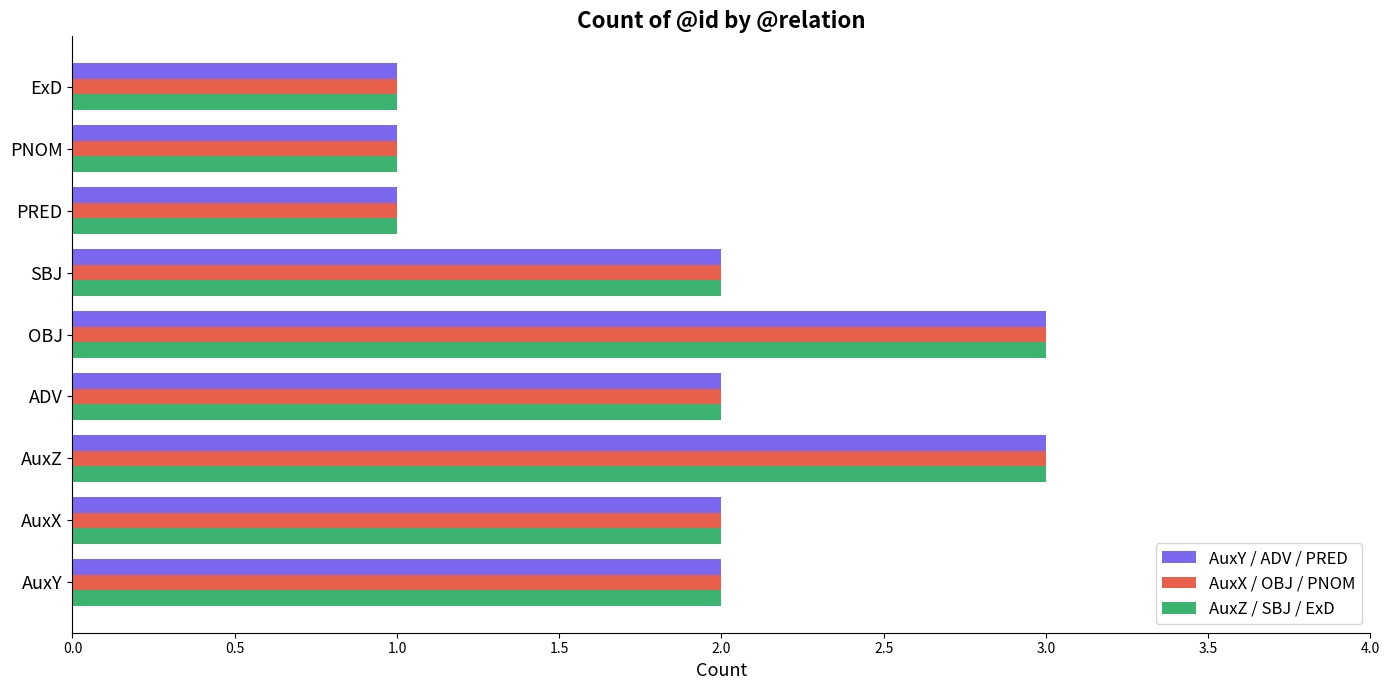

Is it true that AuxZ / SBJ / ExD equals 4 at AuxZ?

False